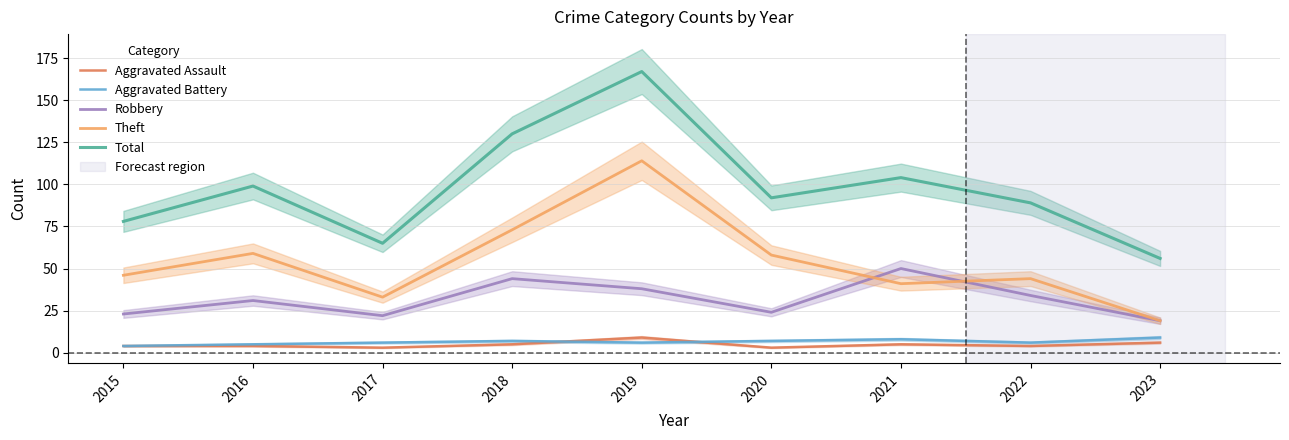

Where does the Aggravated Assault series first go above 4?

2018